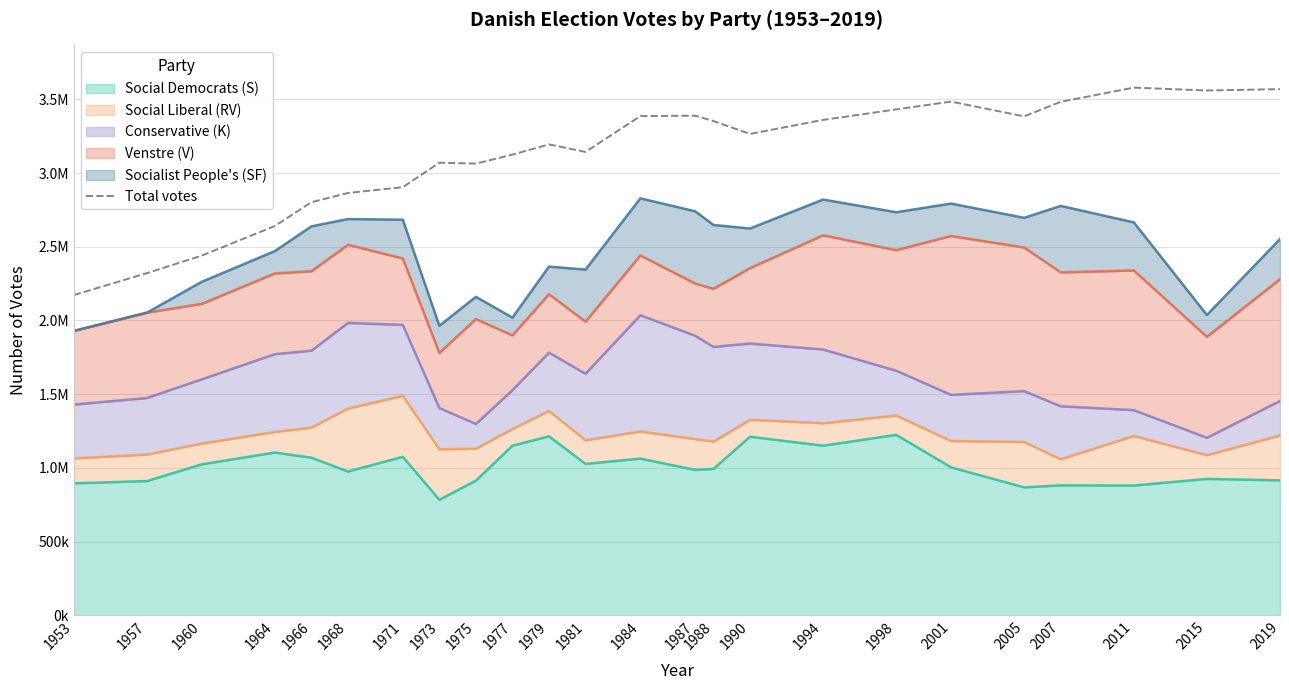

What is the sum of the values at 2011 and 2005?

6964235